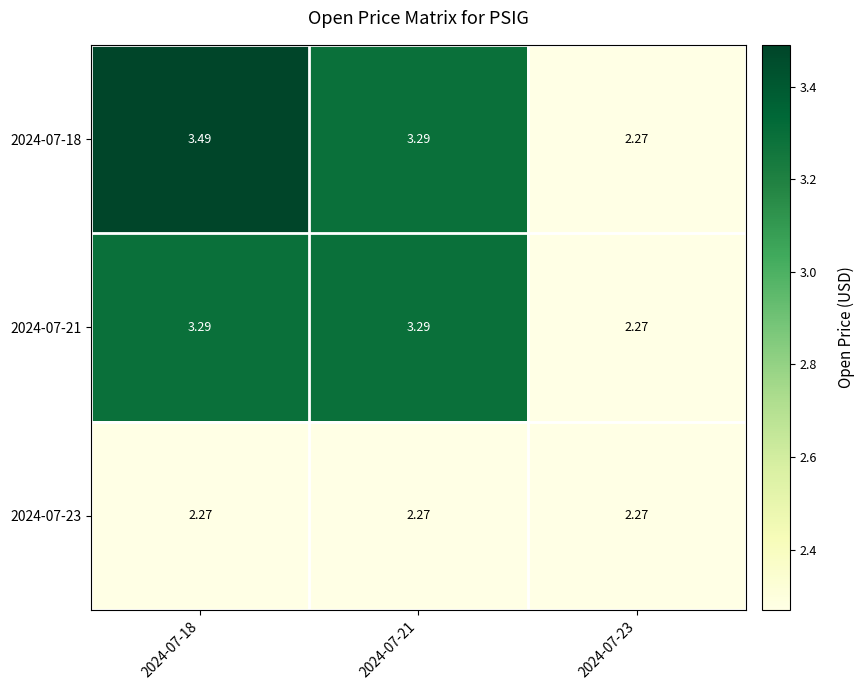

Is the value of 2024-07-21 at 2024-07-23 greater than the value of 2024-07-18 at 2024-07-18?

No